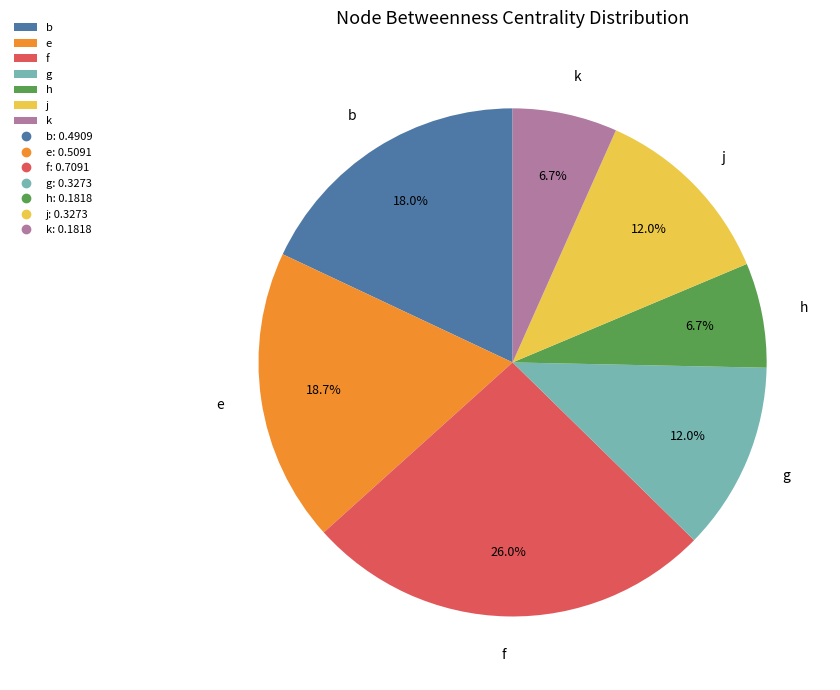

What is the largest slice in the pie chart?

f